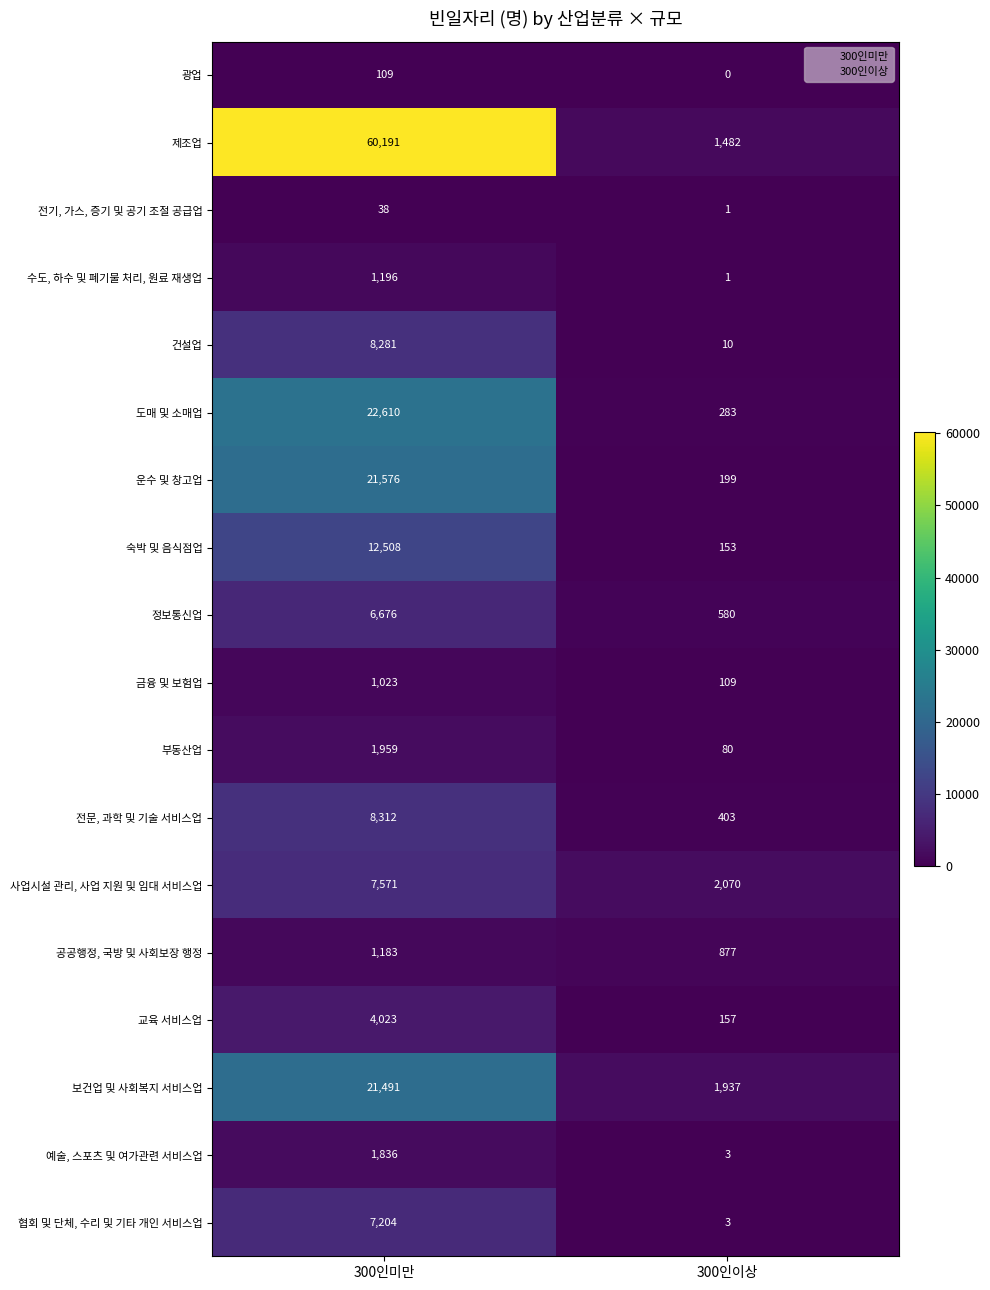

The 보건업 및 사회복지 서비스업 series shows 1937 at 300인이상. True or false?

True